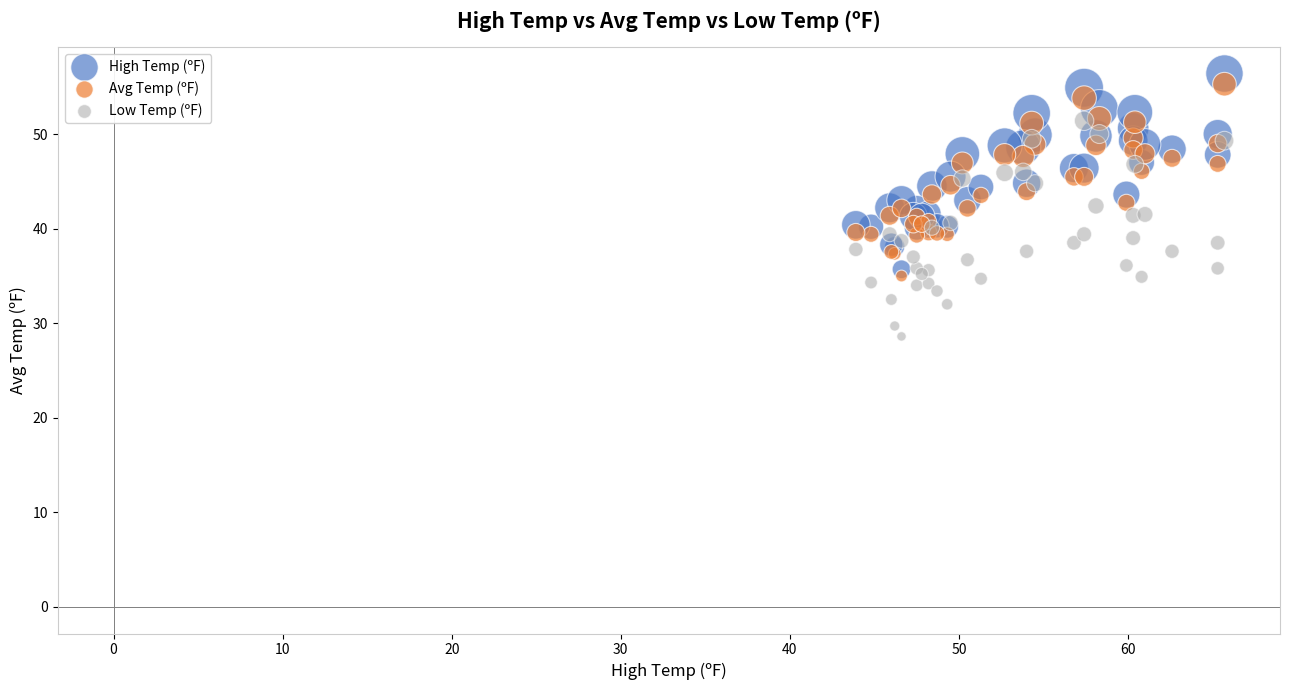

Which series contains the lowest Y value?

Low Temp (ºF)